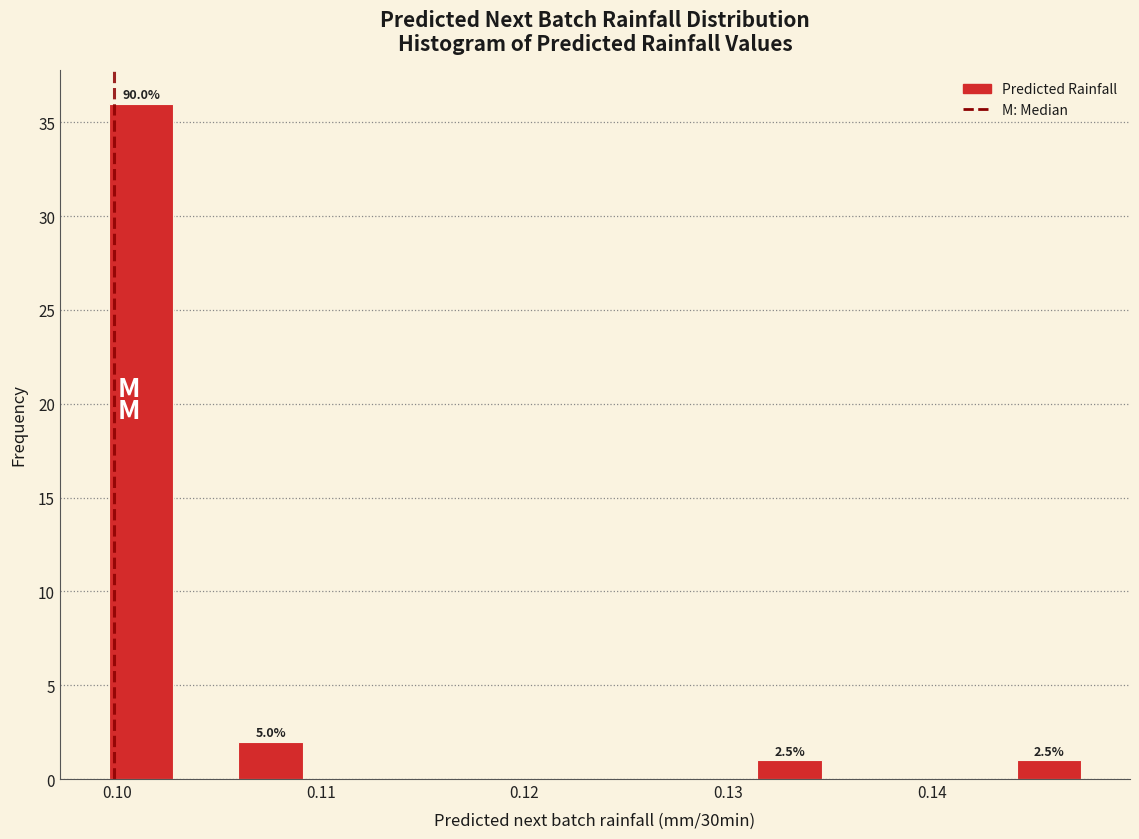

Around what value on the x-axis is the tallest bar? Give the approximate position of its centre, as read against the axis.

0.101